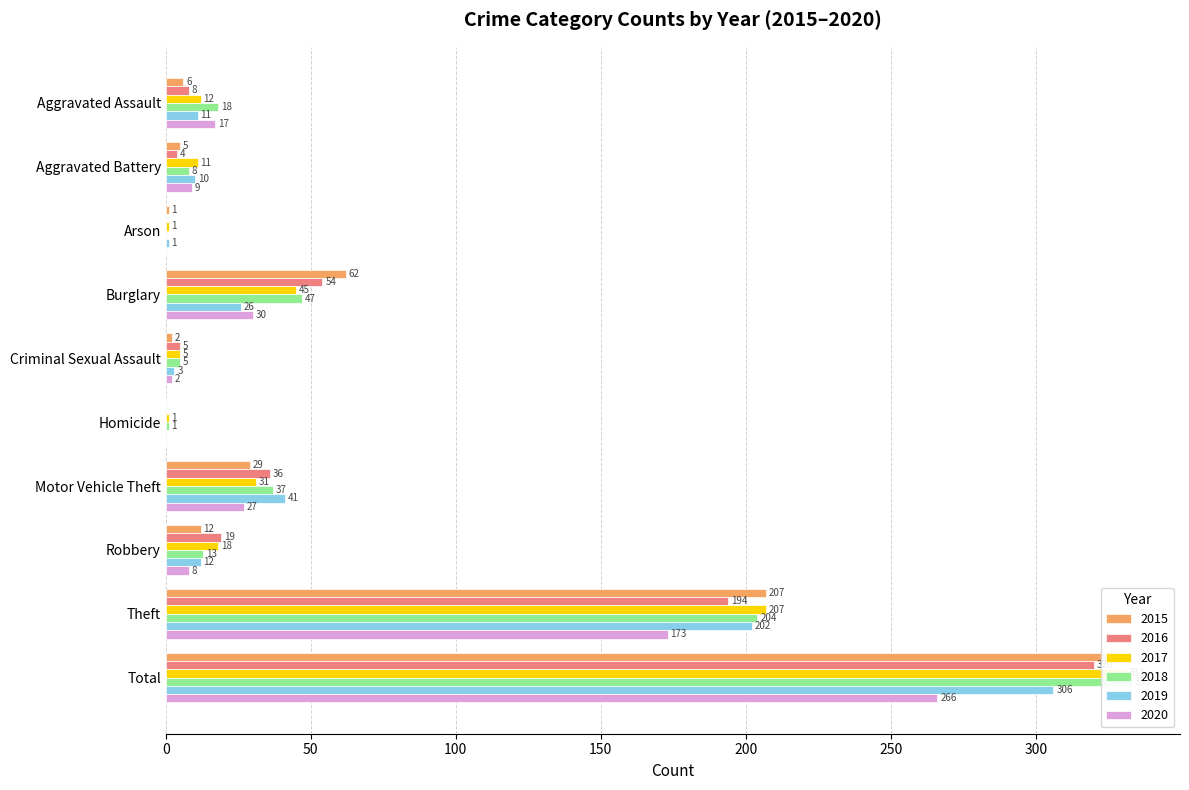

How many bars are there in total?

60